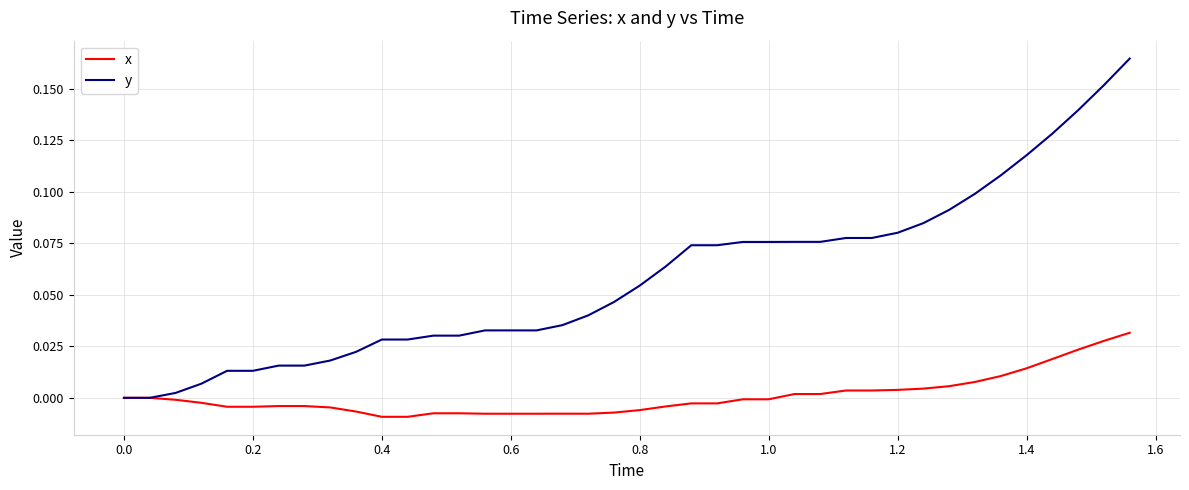

Which series has the largest total across all categories?

y